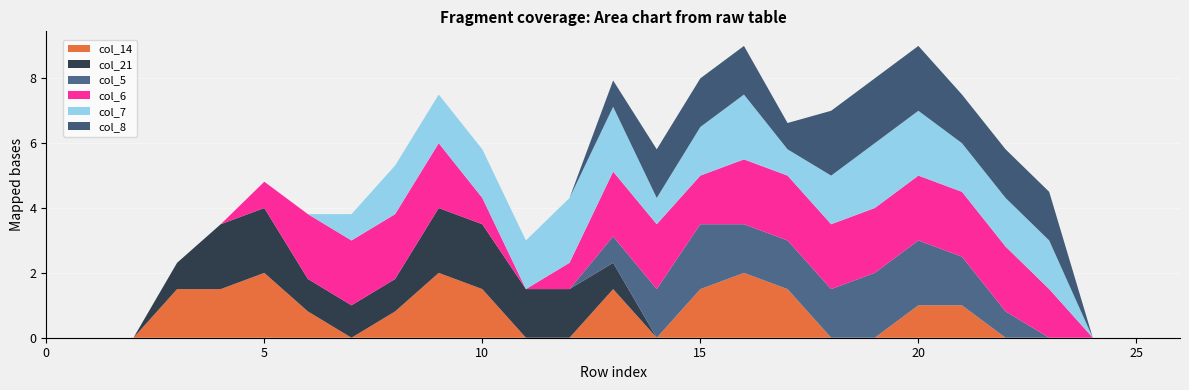

Reading left to right, transcribe all the data shown in this chart.

col_14: 0.0	0.0	0.0	1.5	1.5	2.0	0.8	0.0	0.8	2.0	1.5	0.0	0.0	1.5	0.0	1.5	2.0	1.5	0.0	0.0	1.0	1.0	0.0	0.0	0.0	0.0	0.0
col_21: 0.0	0.0	0.0	0.8	2.0	2.0	1.0	1.0	1.0	2.0	2.0	1.5	1.5	0.8	0.0	0.0	0.0	0.0	0.0	0.0	0.0	0.0	0.0	0.0	0.0	0.0	0.0
col_5: 0.0	0.0	0.0	0.0	0.0	0.0	0.0	0.0	0.0	0.0	0.0	0.0	0.0	0.8	1.5	2.0	1.5	1.5	1.5	2.0	2.0	1.5	0.8	0.0	0.0	0.0	0.0
col_6: 0.0	0.0	0.0	0.0	0.0	0.8	2.0	2.0	2.0	2.0	0.8	0.0	0.8	2.0	2.0	1.5	2.0	2.0	2.0	2.0	2.0	2.0	2.0	1.5	0.0	0.0	0.0
col_7: 0.0	0.0	0.0	0.0	0.0	0.0	0.0	0.8	1.5	1.5	1.5	1.5	2.0	2.0	0.8	1.5	2.0	0.8	1.5	2.0	2.0	1.5	1.5	1.5	0.0	0.0	0.0
col_8: 0.0	0.0	0.0	0.0	0.0	0.0	0.0	0.0	0.0	0.0	0.0	0.0	0.0	0.8	1.5	1.5	1.5	0.8	2.0	2.0	2.0	1.5	1.5	1.5	0.0	0.0	0.0